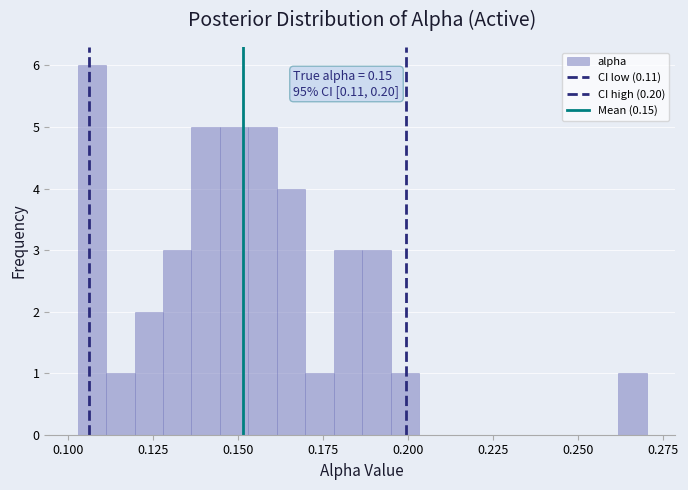

Read against the x-axis, roughly where is the centre of the tallest bar?

0.105